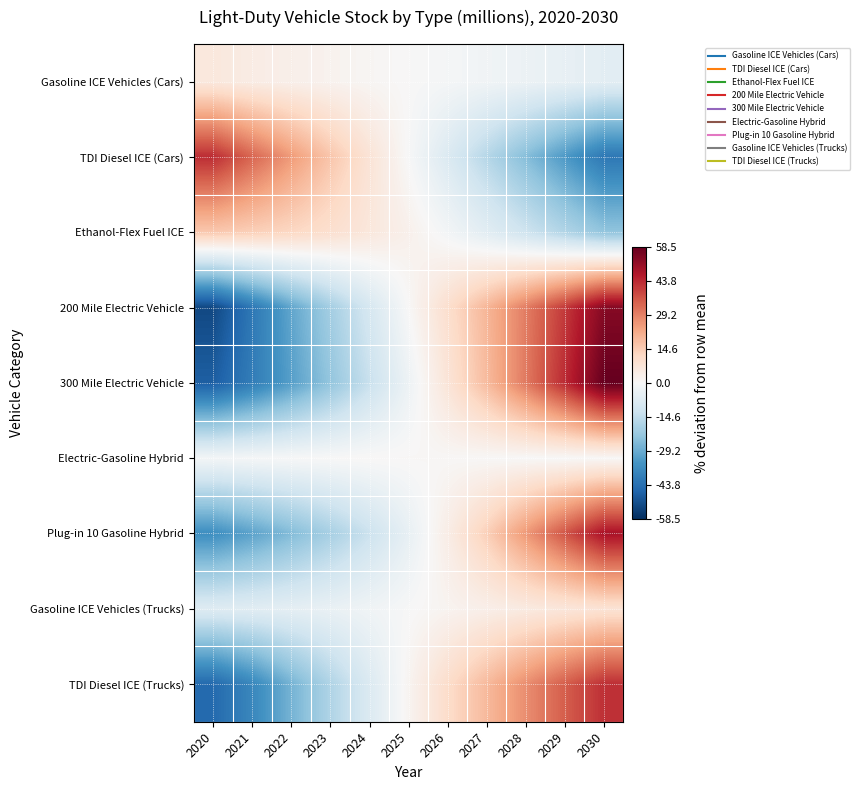

List the series in order of their peak value, lowest first.

Electric-Gasoline Hybrid, Gasoline ICE Vehicles (Cars), Gasoline ICE Vehicles (Trucks), Ethanol-Flex Fuel ICE, TDI Diesel ICE (Trucks), TDI Diesel ICE (Cars), Plug-in 10 Gasoline Hybrid, 200 Mile Electric Vehicle, 300 Mile Electric Vehicle